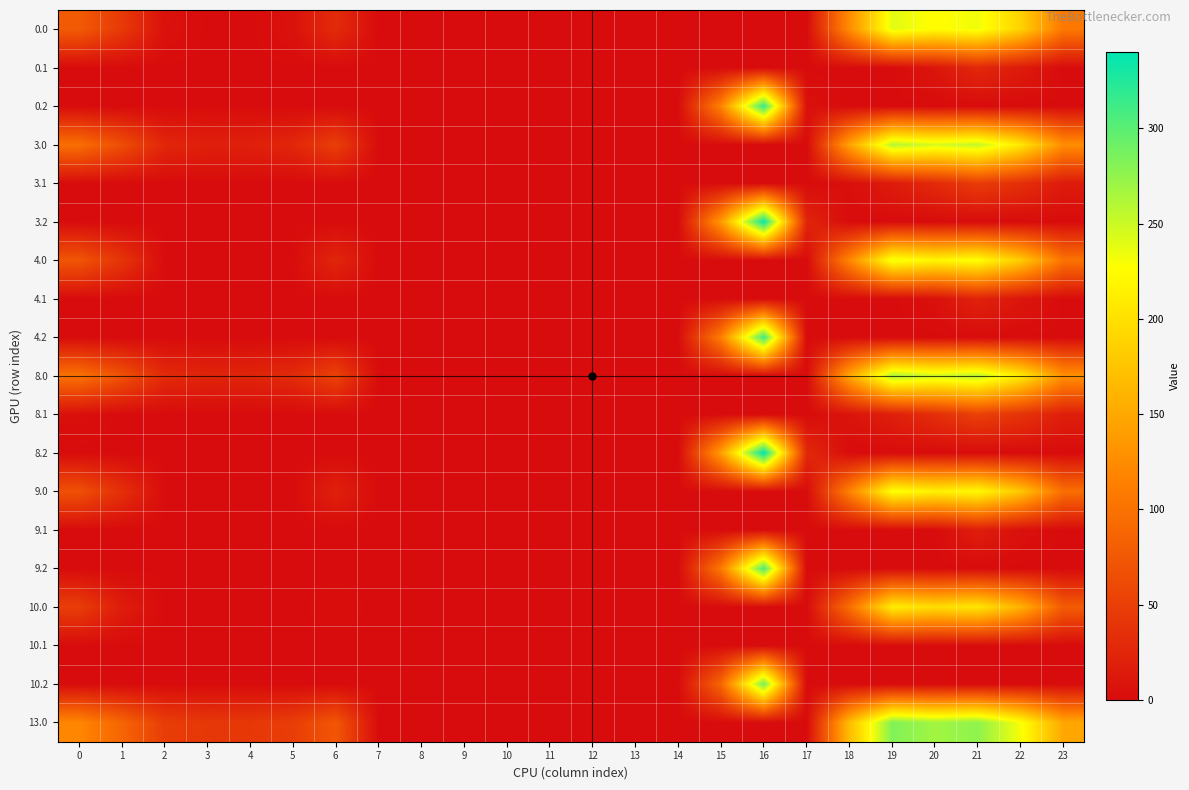

What is the total value across all series at 18?

927.4